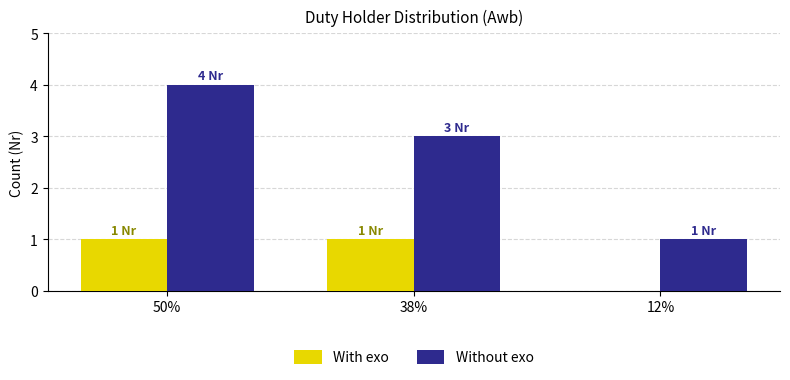

Where does the Without exo series first go above 3?

50%